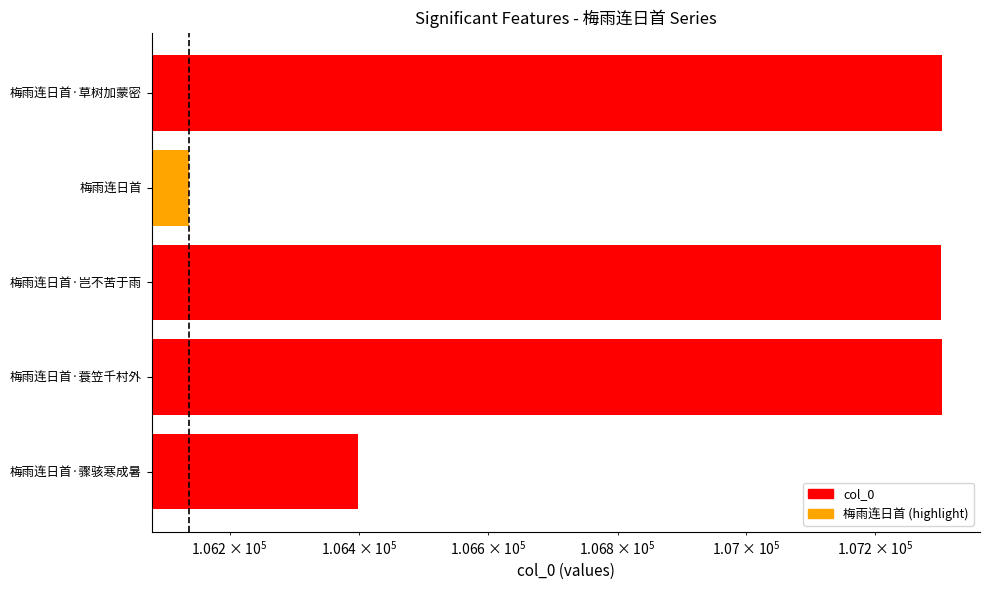

What is the sum of all values?

534448